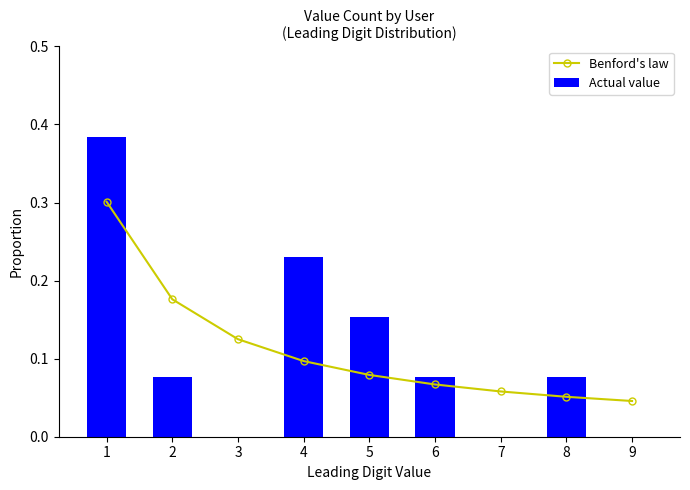

Rank the series at 3 from lowest to highest value.

Actual value, Benford's law